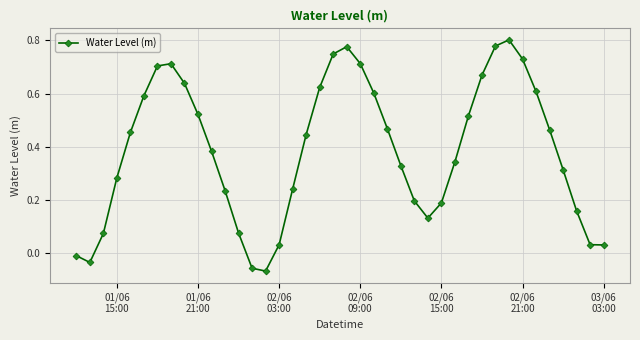

Is this an area chart (filled region under the line)?

No